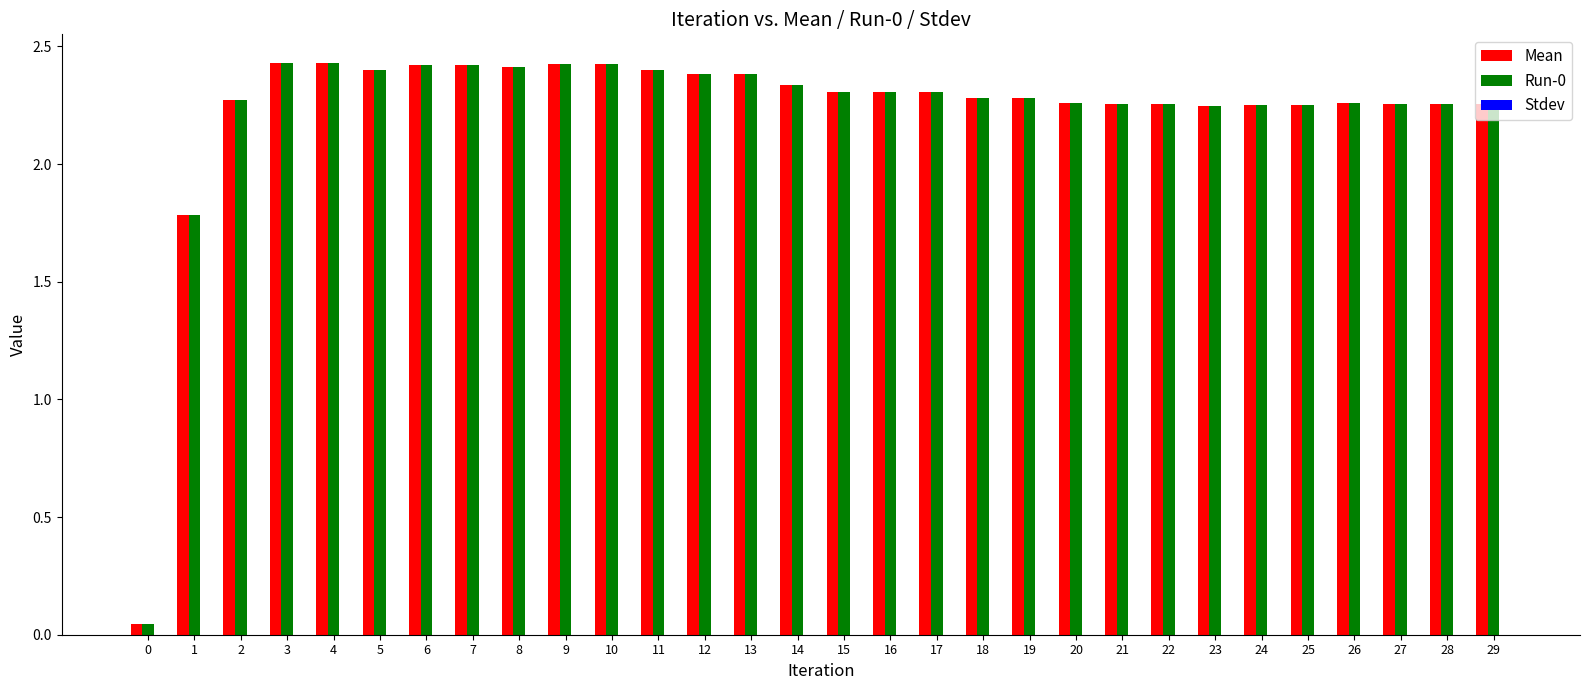

The Run-0 series shows 3.7 at 10. True or false?

False